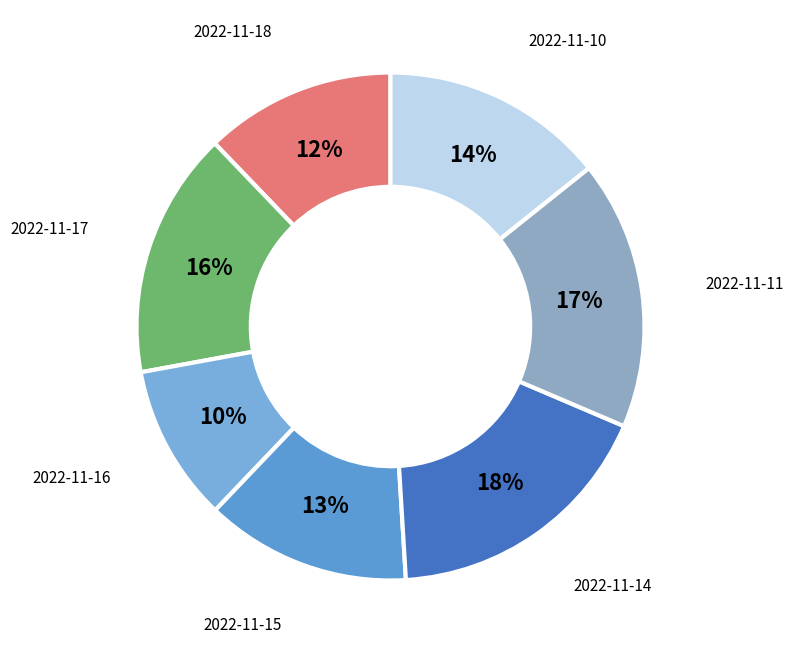

Which slice is the smallest?

2022-11-16